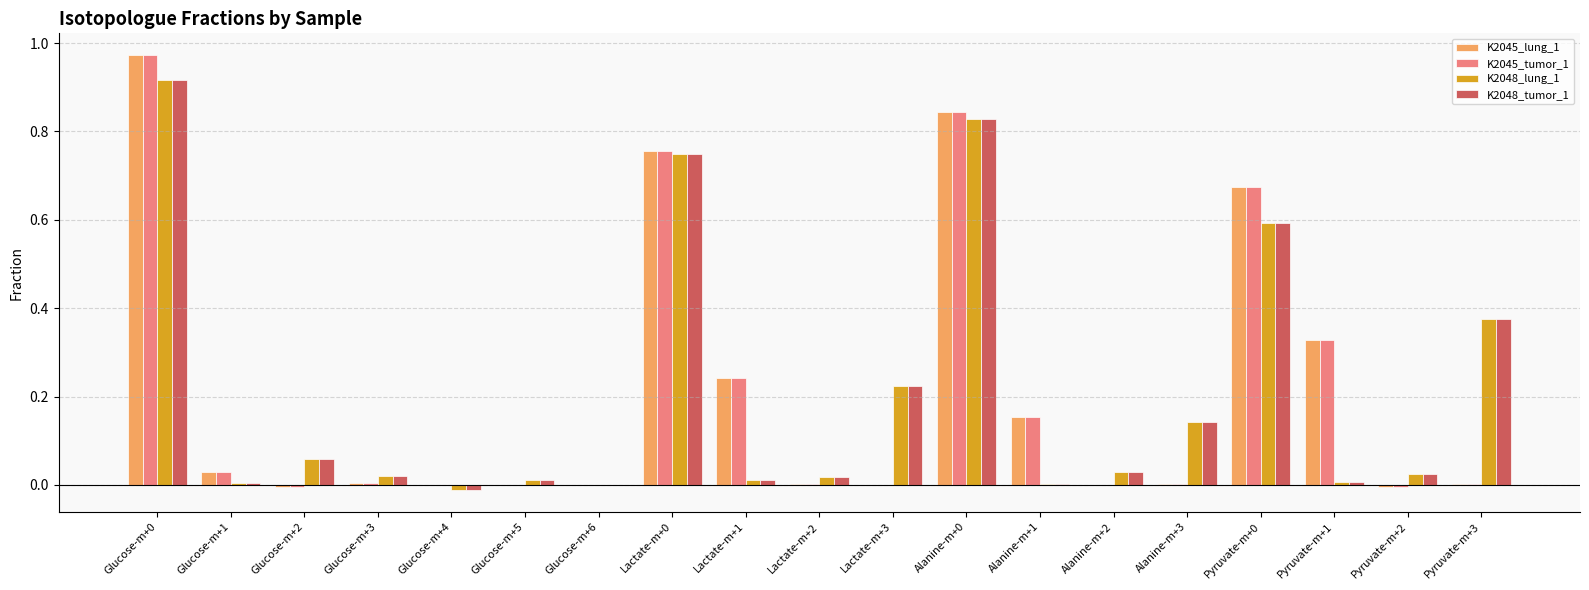

How many groups of bars are there?

19